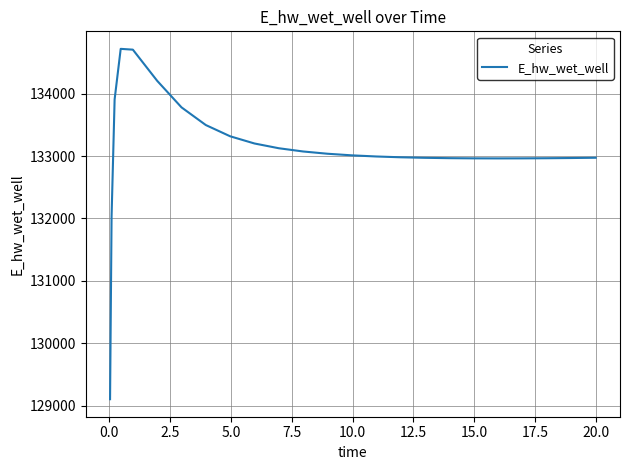

What is the smallest value displayed?

129103.7